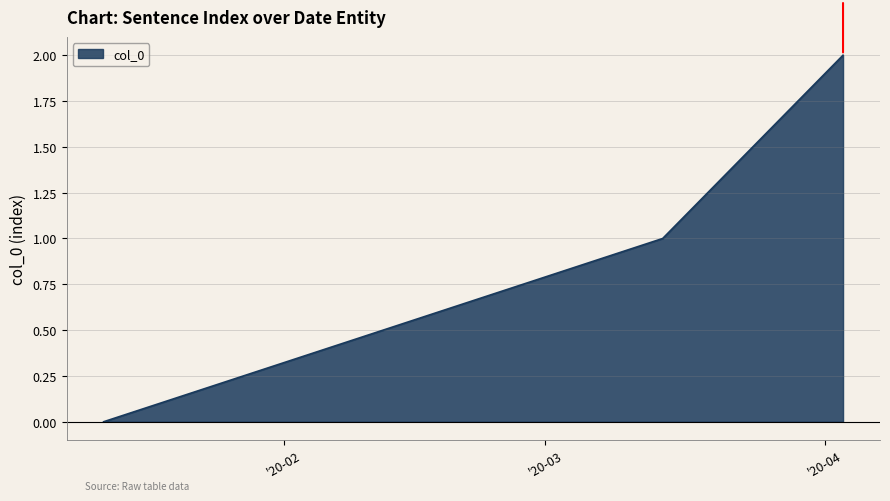

What is the average value?

1